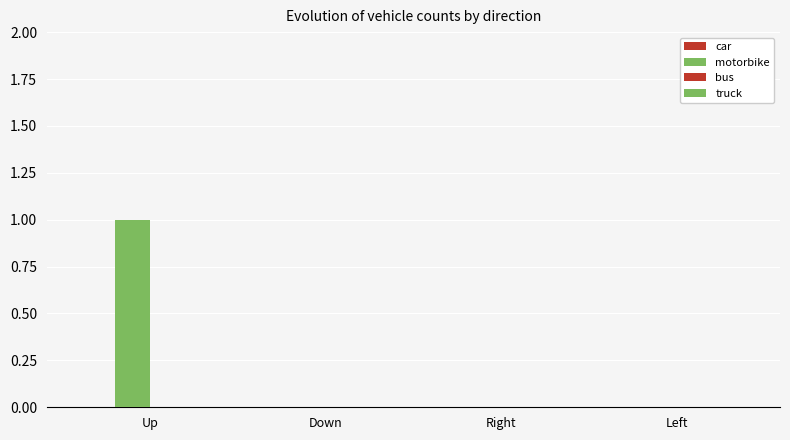

What is the label of the 4th bar from the right?

Up